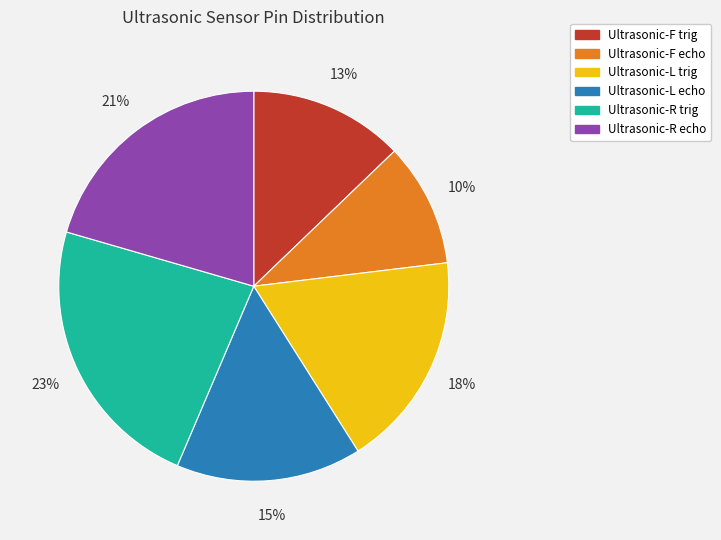

Between Ultrasonic-L echo and Ultrasonic-L trig, which is larger?

Ultrasonic-L trig